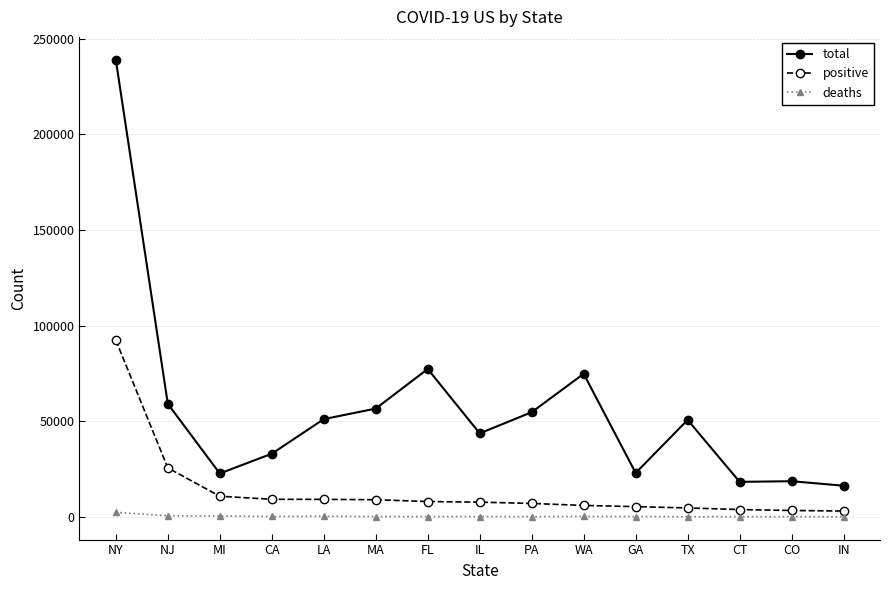

What is the difference between the deaths values at CA and TX?

133